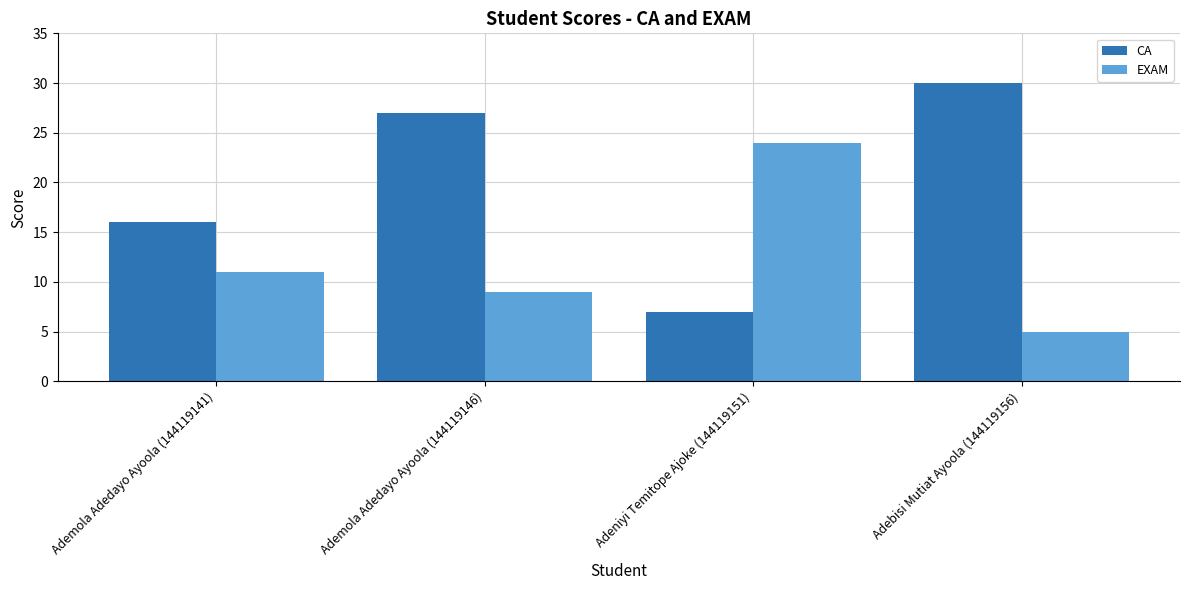

What is the difference between the maximum and minimum values in the EXAM series?

19